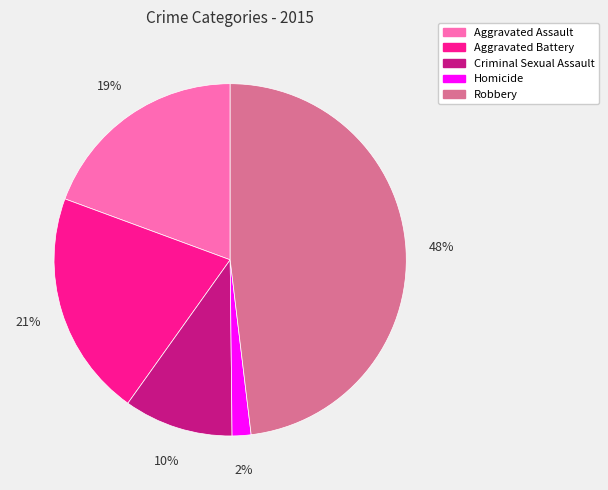

Which slice is the largest?

Robbery